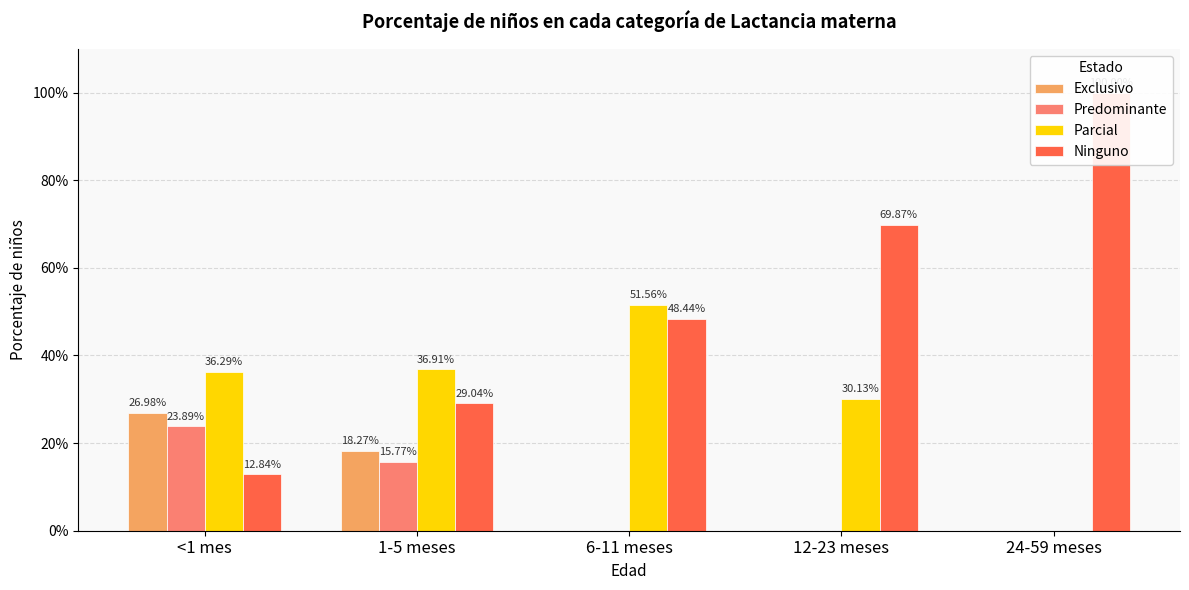

What is the average value of the Predominante series?

0.1